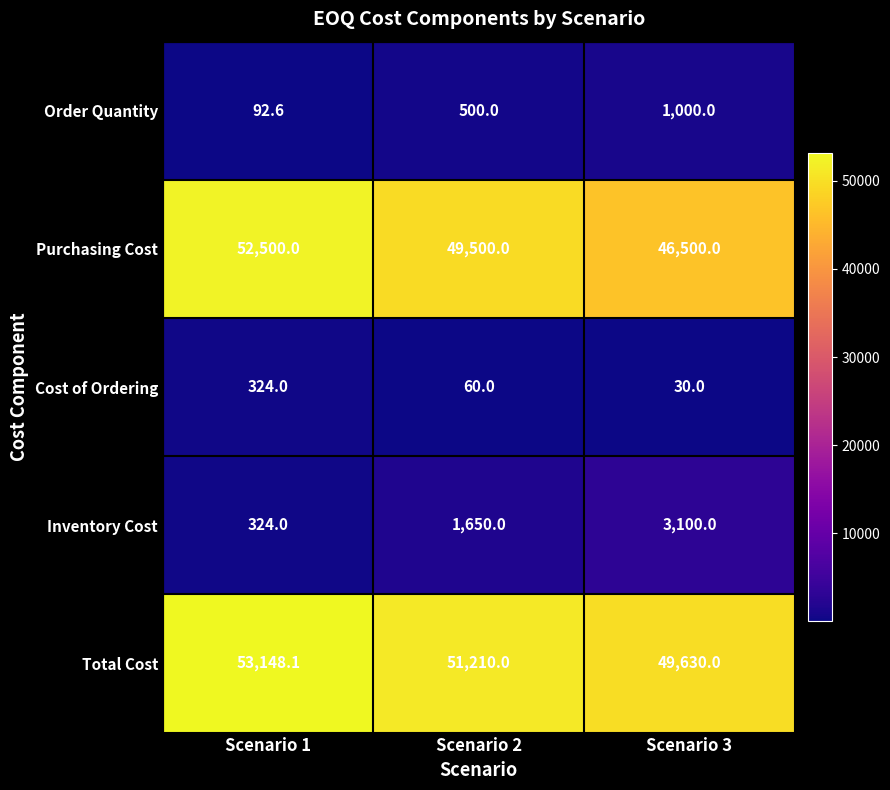

The Cost of Ordering series shows 30.0 at Scenario 3. True or false?

True